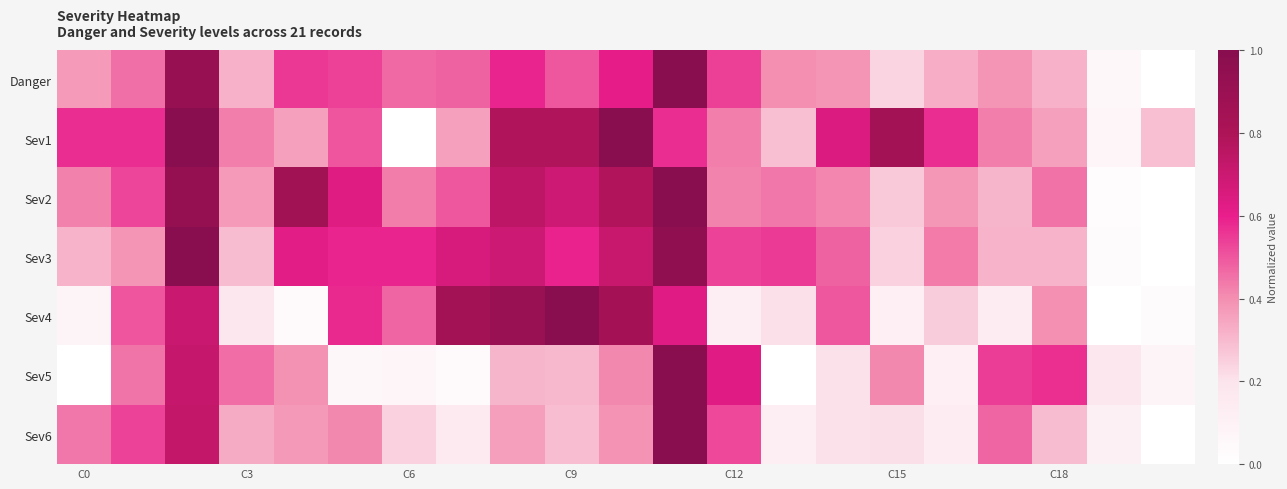

Count the number of data series in this chart.

7